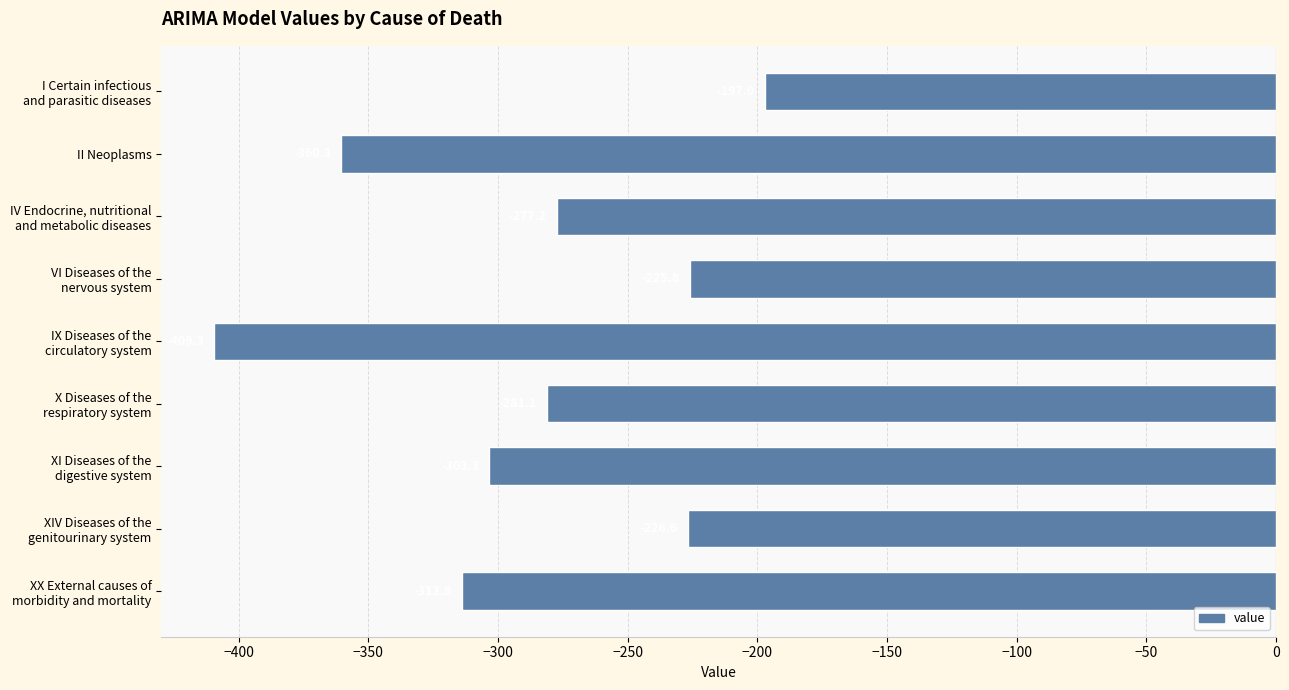

How many data points are less than -281?

5